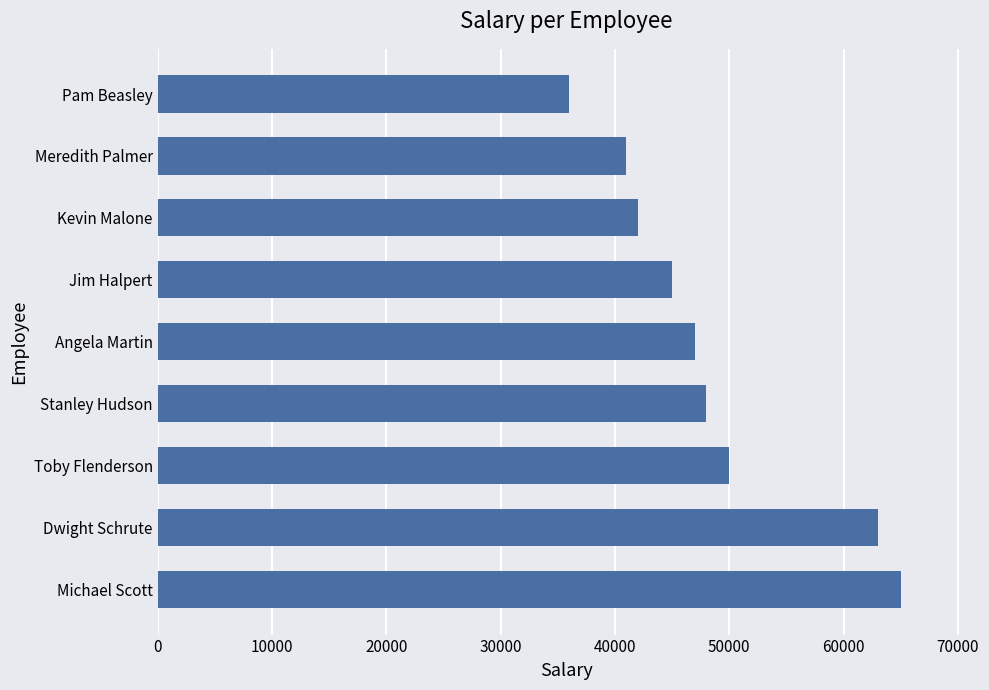

What is the maximum value shown in the chart?

65000